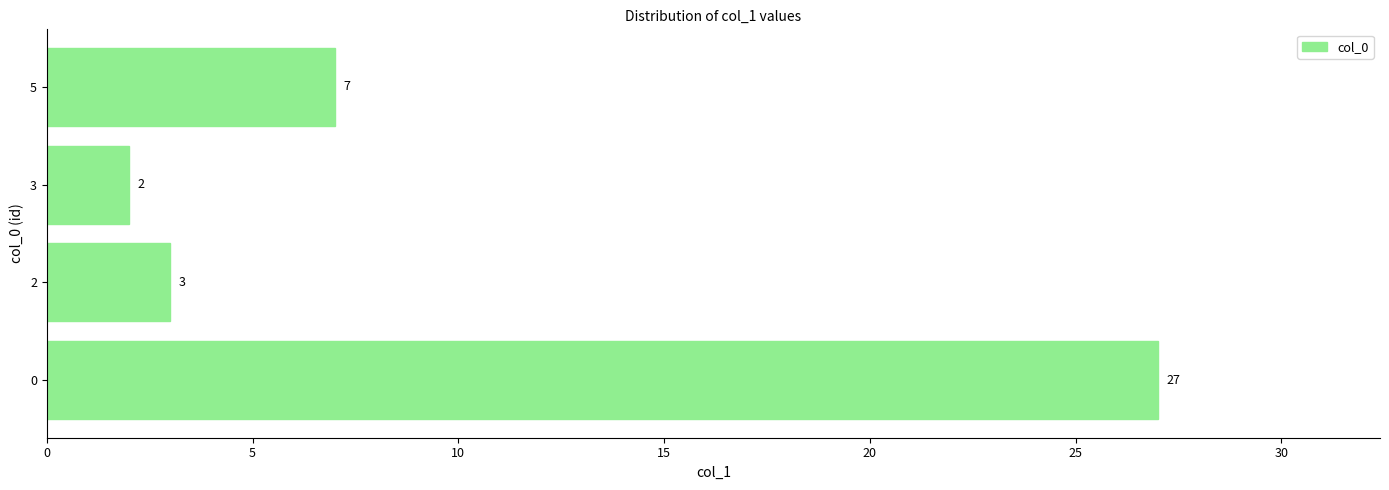

Rank the categories by value from lowest to highest.

3, 2, 5, 0